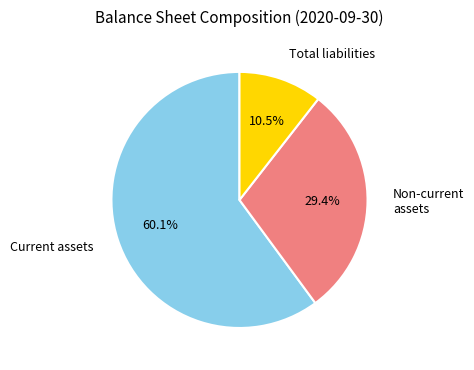

What portion of the pie excludes Current assets?

39.9%